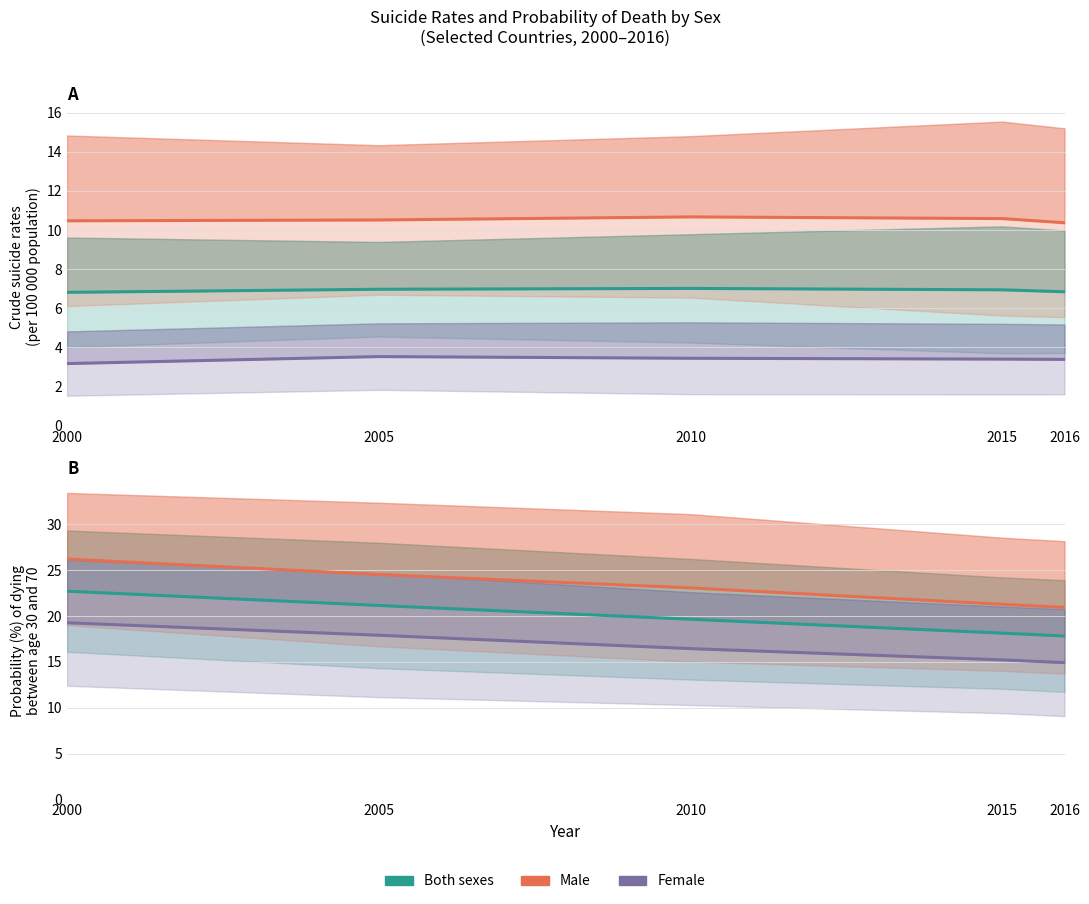

The value of Male at 2016 is 29.1. True or false?

False